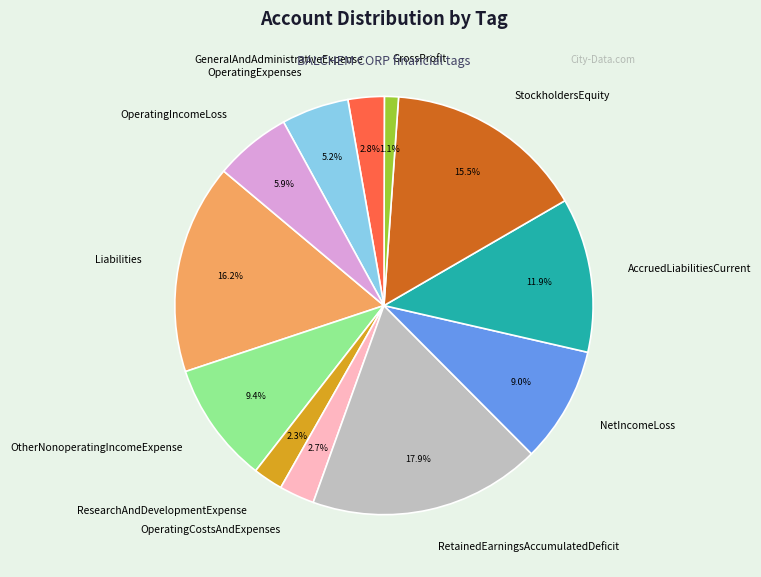

To the nearest percent, what portion does ResearchAndDevelopmentExpense represent?

2%